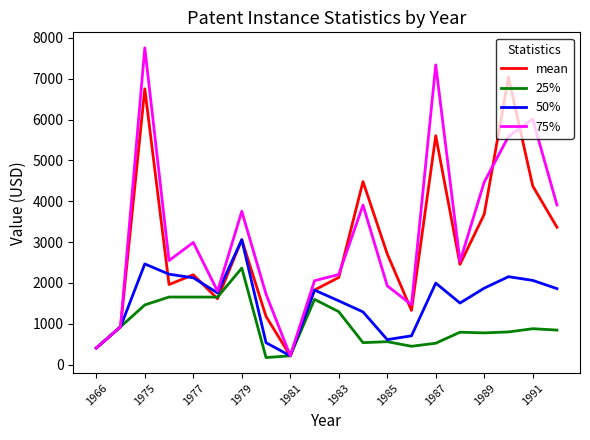

List the series in order of their peak value, highest first.

75%, mean, 50%, 25%